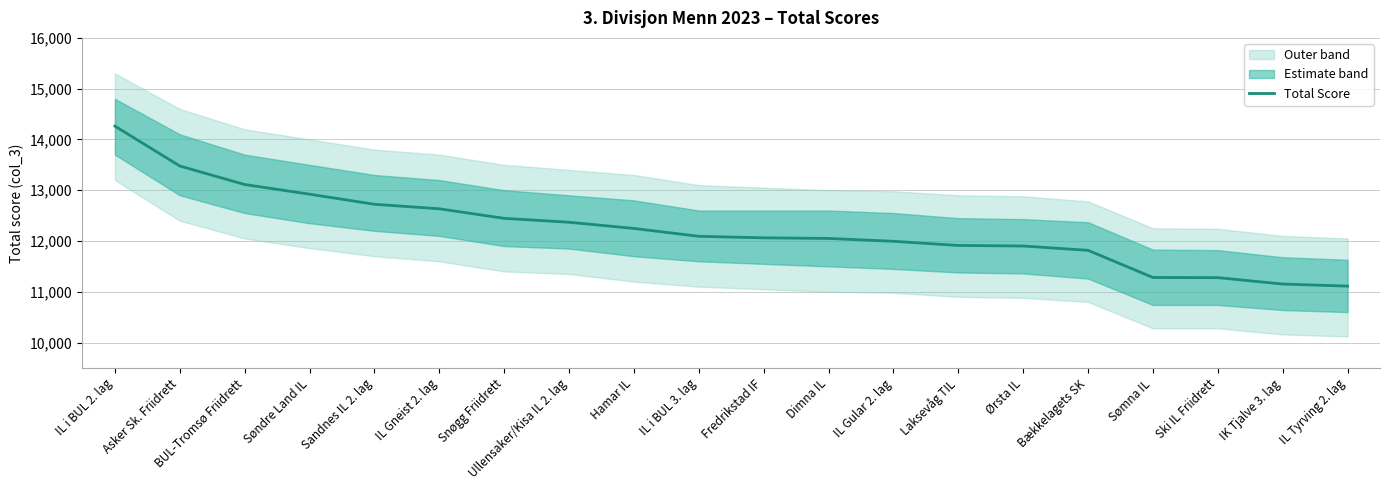

Approximately how many times larger is the value at IL Gneist 2. lag compared to IL i BUL 2. lag?

0.9